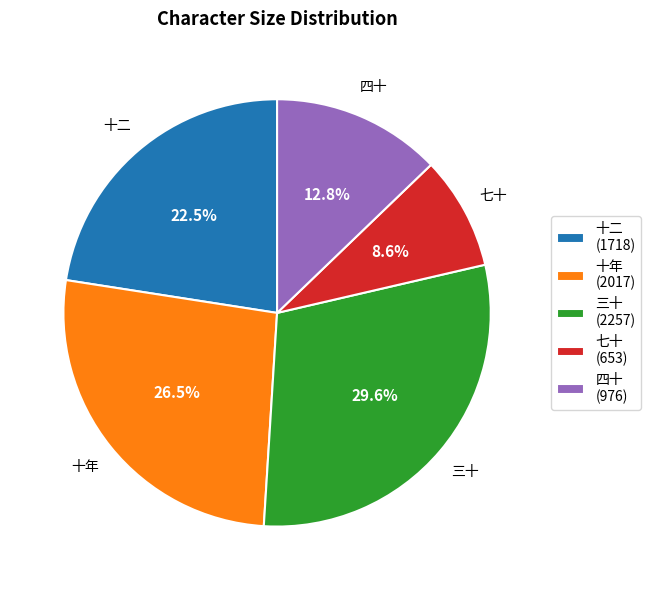

To the nearest percent, what is the combined percentage of 十年 and 三十?

56%